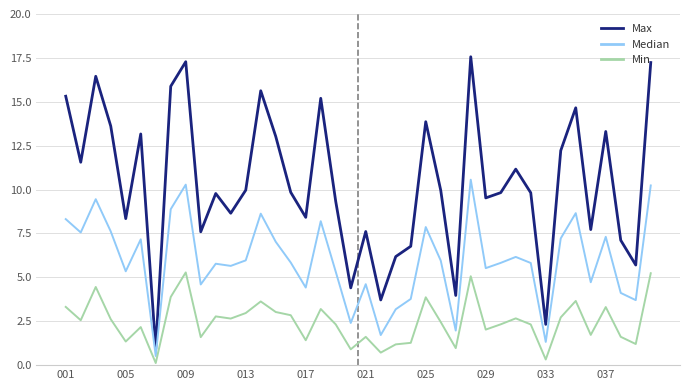

What is the greatest value displayed?

17.6